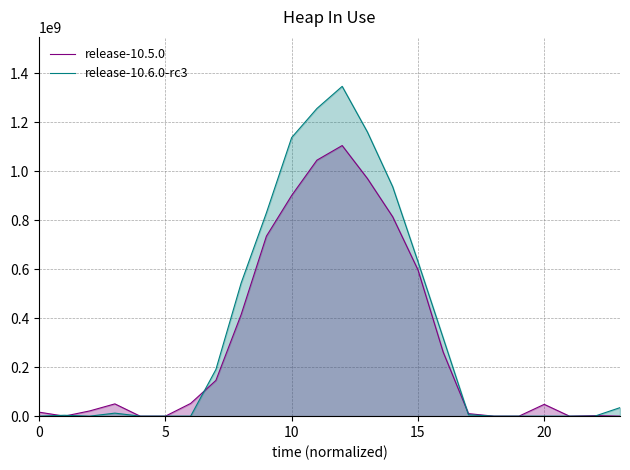

True or false: release-10.6.0-rc3 has a value of 738045873.4 at 20.

False